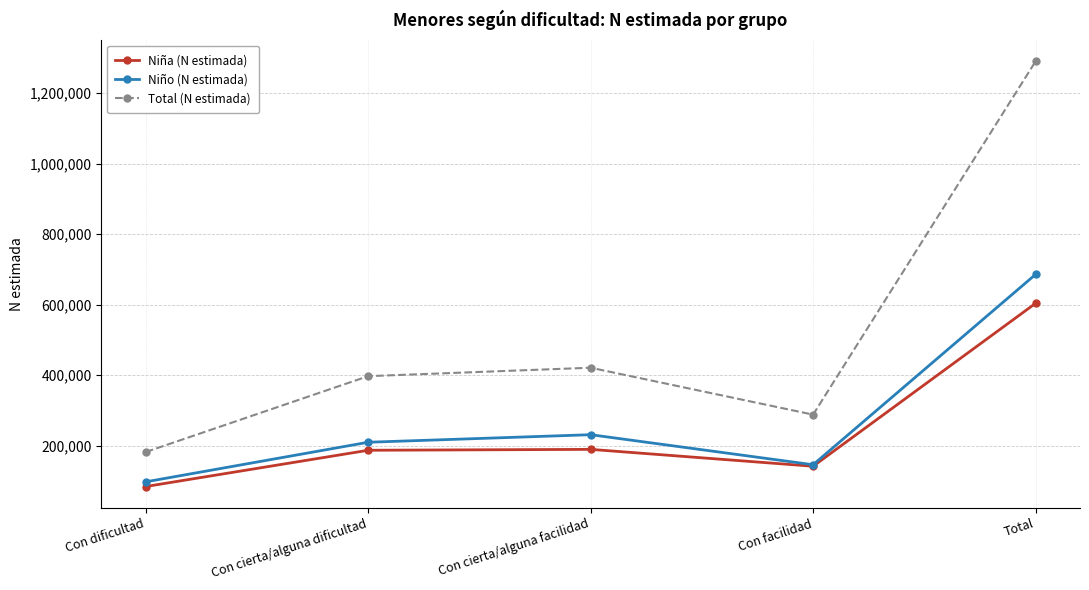

What is the maximum value shown in the chart?

1289782